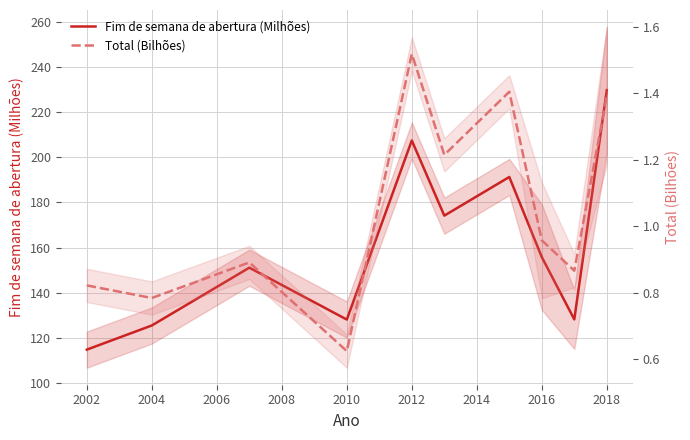

Which series has the widest spread of values?

Fim de semana de abertura (Milhões)